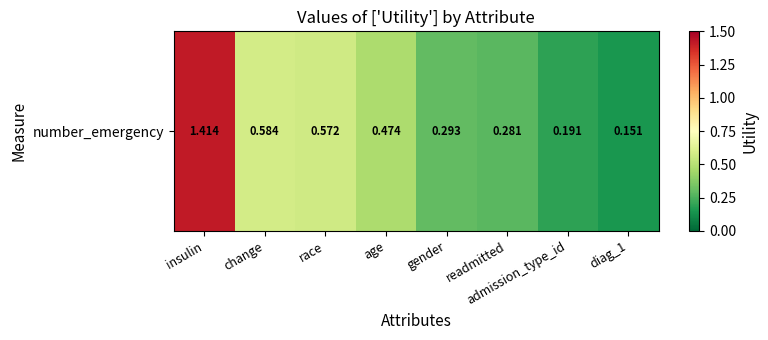

How many values are between 0 and 1?

7